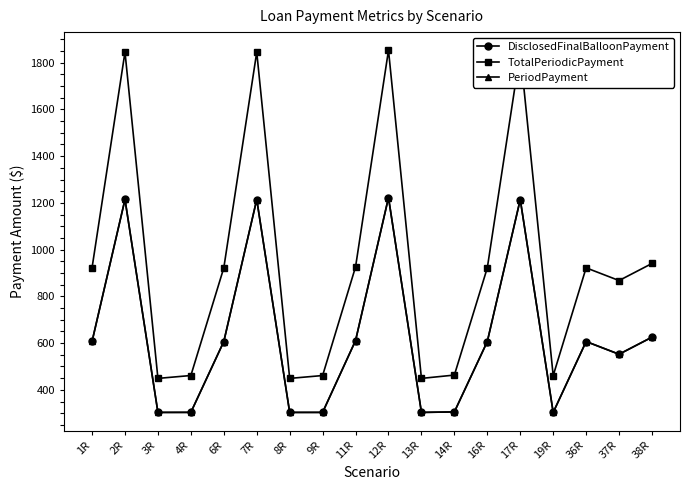

Rank the categories by PeriodPayment value from lowest to highest.

19R, 3R, 8R, 13R, 9R, 4R, 14R, 37R, 16R, 36R, 6R, 1R, 11R, 38R, 17R, 7R, 2R, 12R